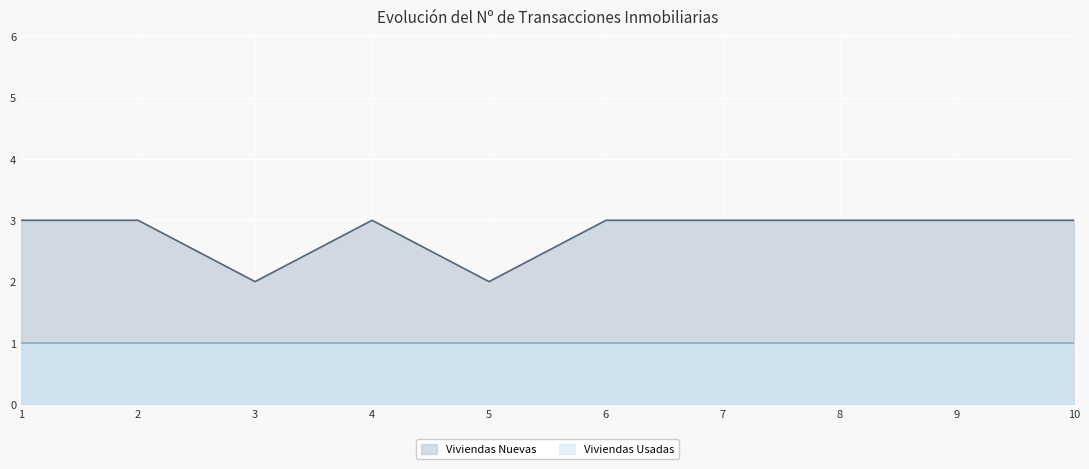

What is the smallest value displayed?

1